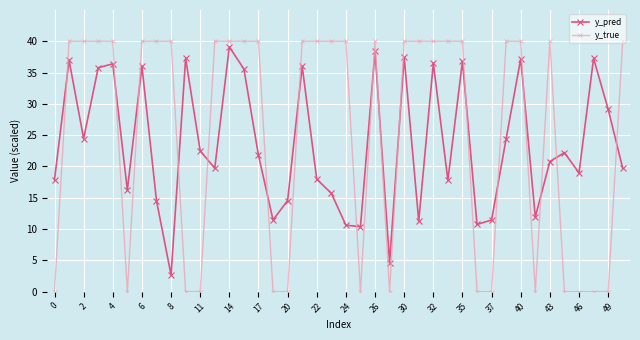

True or false: y_true has more than 1 interior local peaks.

True